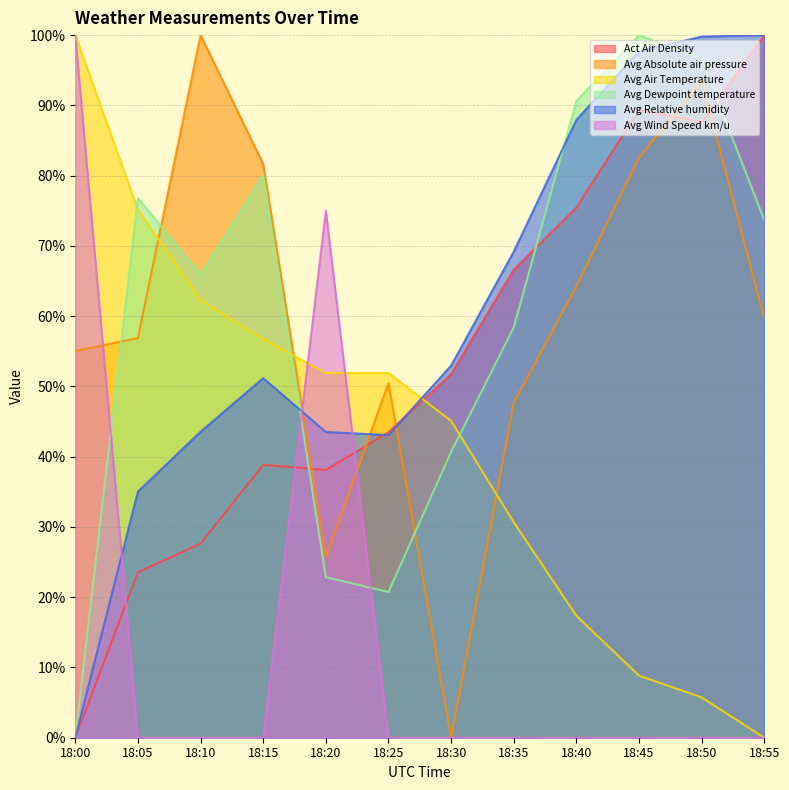

What is the greatest value displayed?

100.0